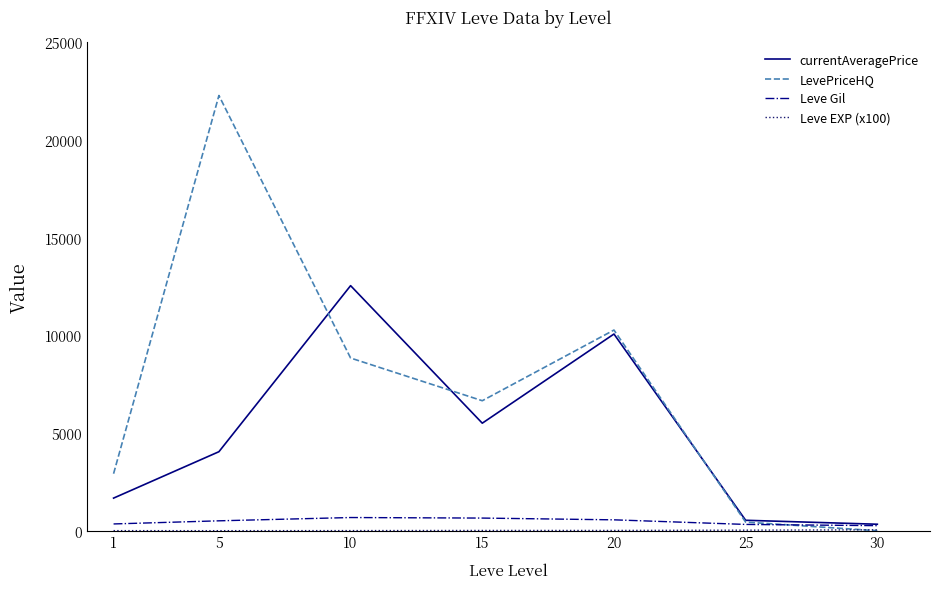

What is the highest value of the Leve Gil series?

676.7